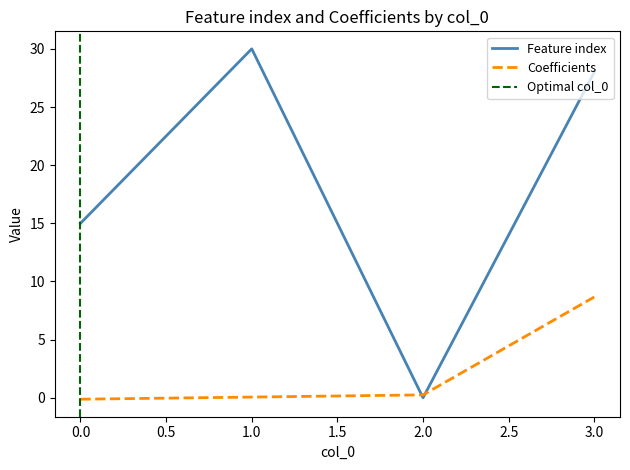

Reading left to right, extract all data points from this chart.

Feature index: 0=15.0	1=30.0	2=0.0	3=28.0
Coefficients: 0=-0.1	1=0.1	2=0.2	3=8.7